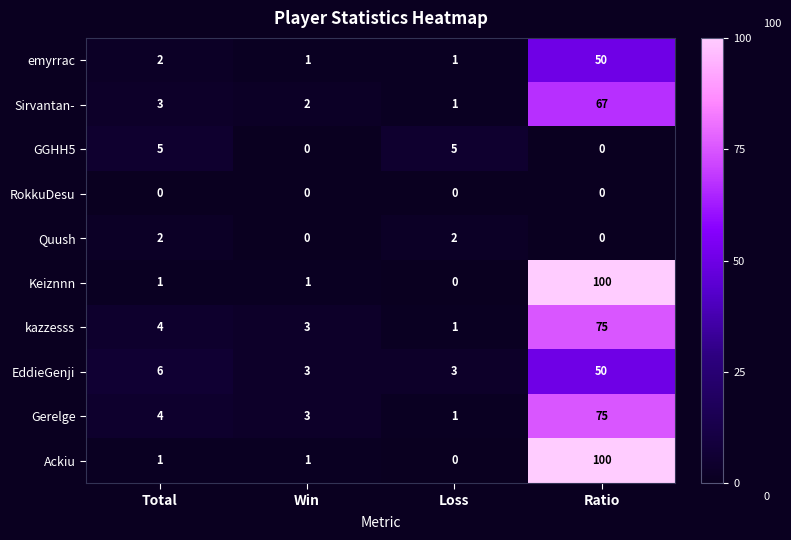

At which category is the sum across all series the highest?

Ratio